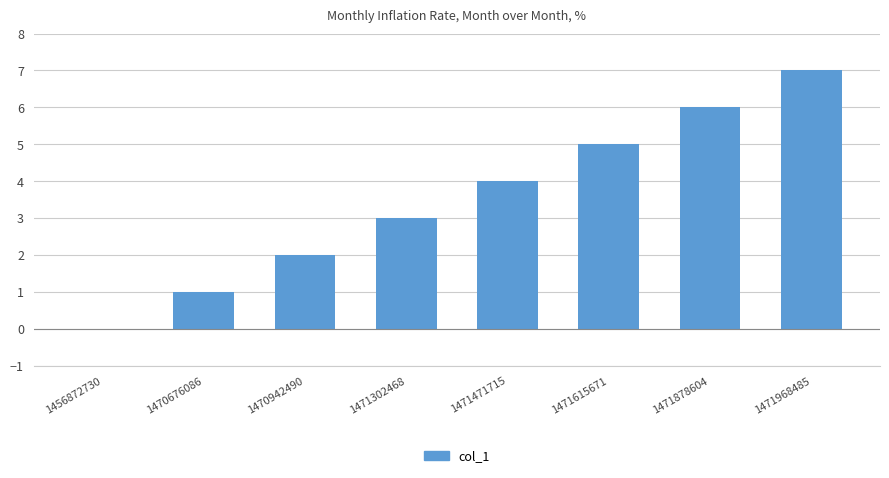

Are the bars grouped side by side (vs. stacked)?

No